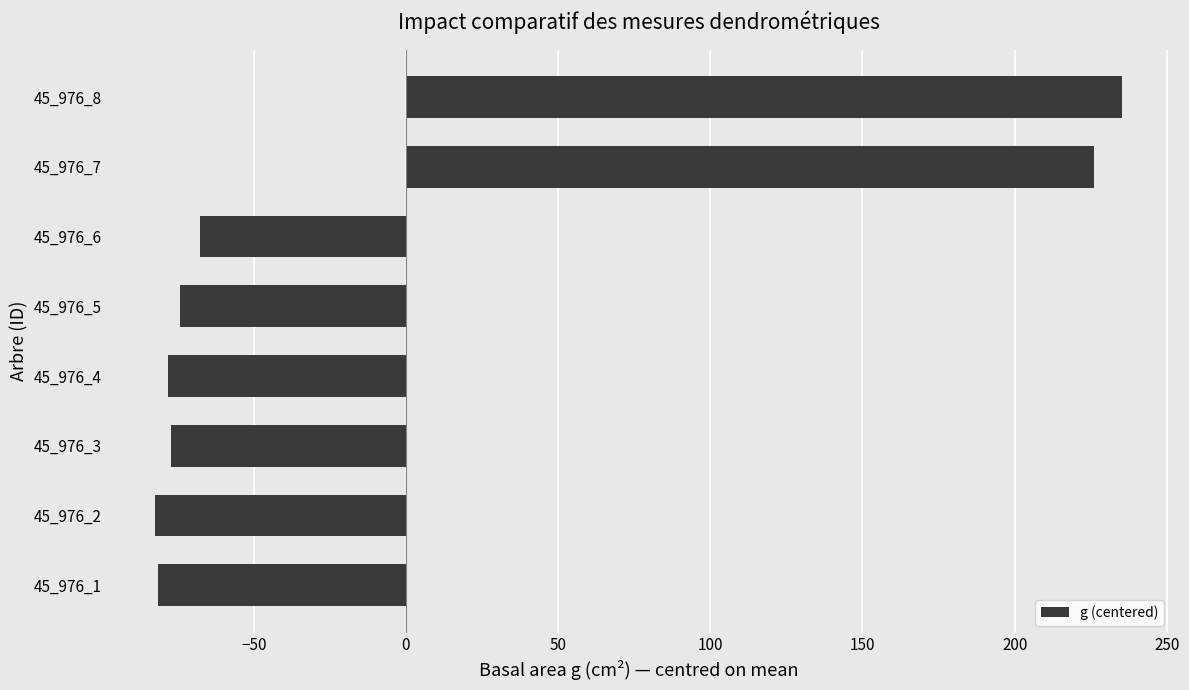

What is the maximum value shown in the chart?

235.3